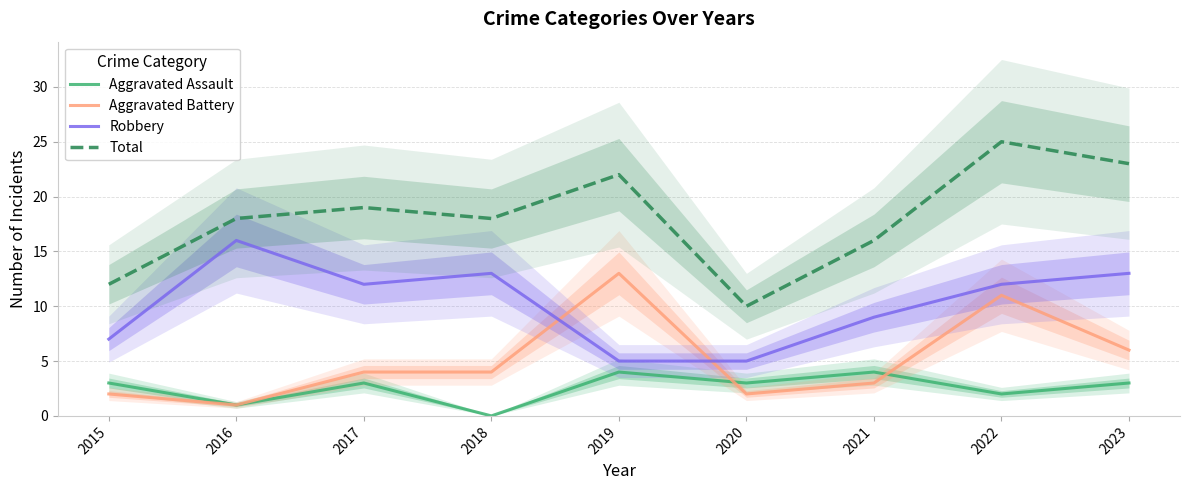

The Aggravated Assault series shows 6 at 2019. True or false?

False